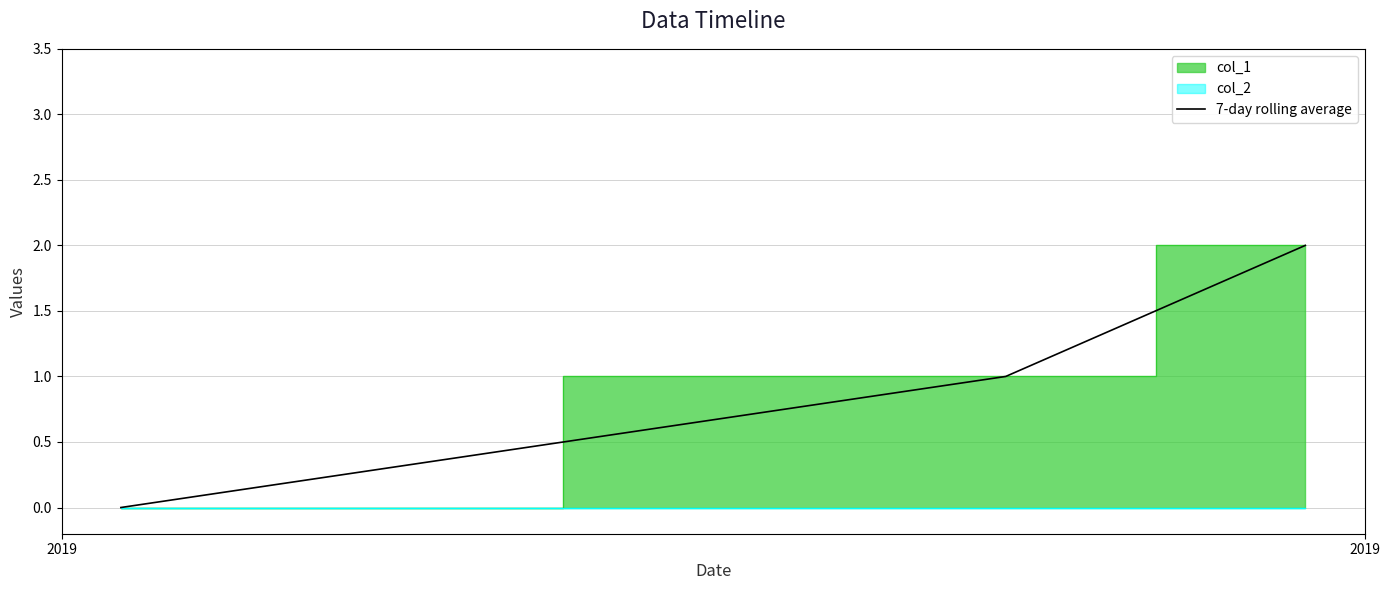

How many lines are shown in the chart?

1